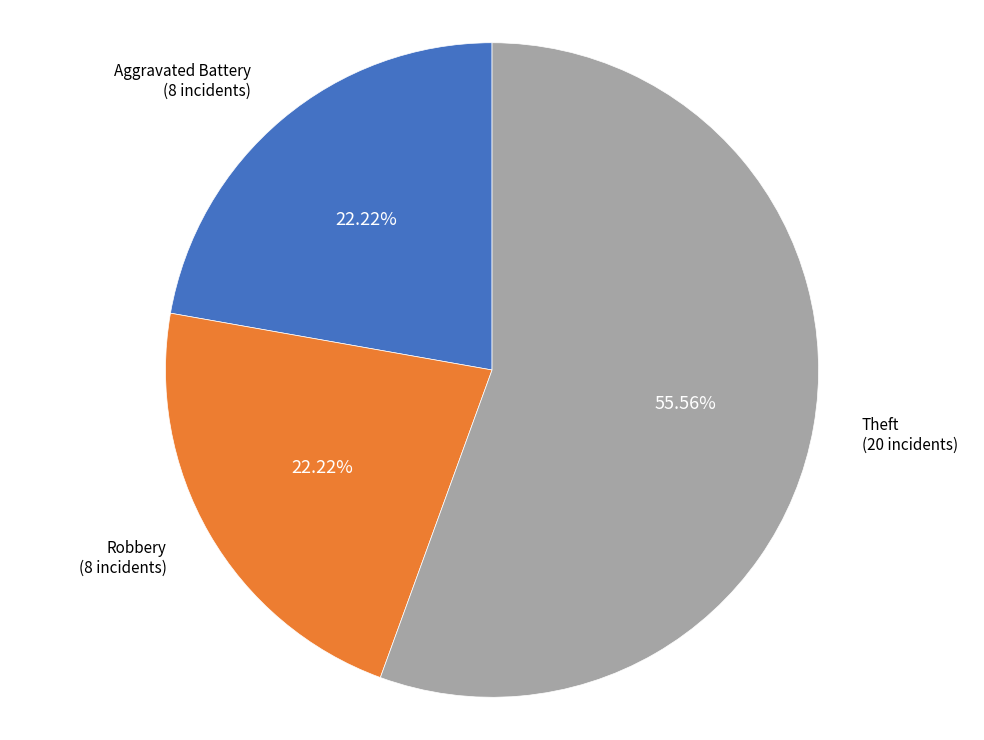

Is there a majority slice in this chart?

Yes